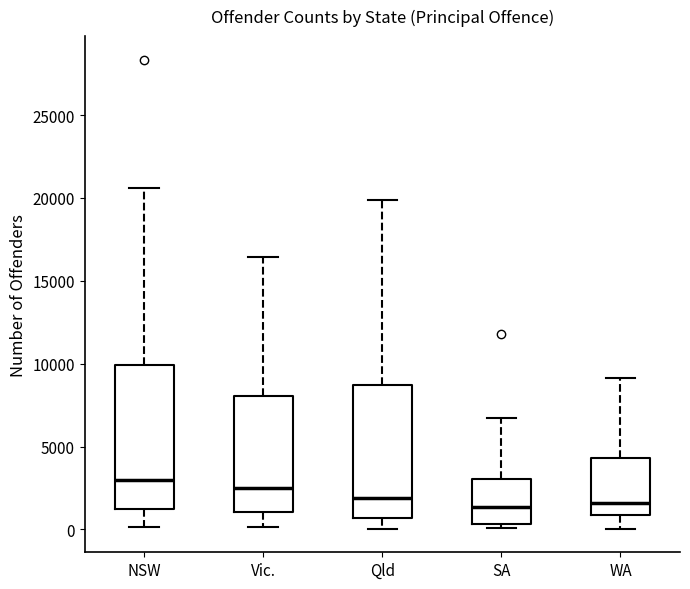

Reading left to right, transcribe this box plot: for each box, give where its median line is, the range the box spans, and where its two whiskers end, as read against the y-axis. The values are not printed on the chart, so give them approximately, as read against the axis.

NSW: median 3000, box 1000 to 10000, whiskers 0 to 20500
Vic.: median 2500, box 1000 to 8000, whiskers 0 to 16500
Qld: median 2000, box 500 to 8500, whiskers 0 to 20000
SA: median 1500, box 500 to 3000, whiskers 0 to 6500
WA: median 1500, box 1000 to 4500, whiskers 0 to 9000